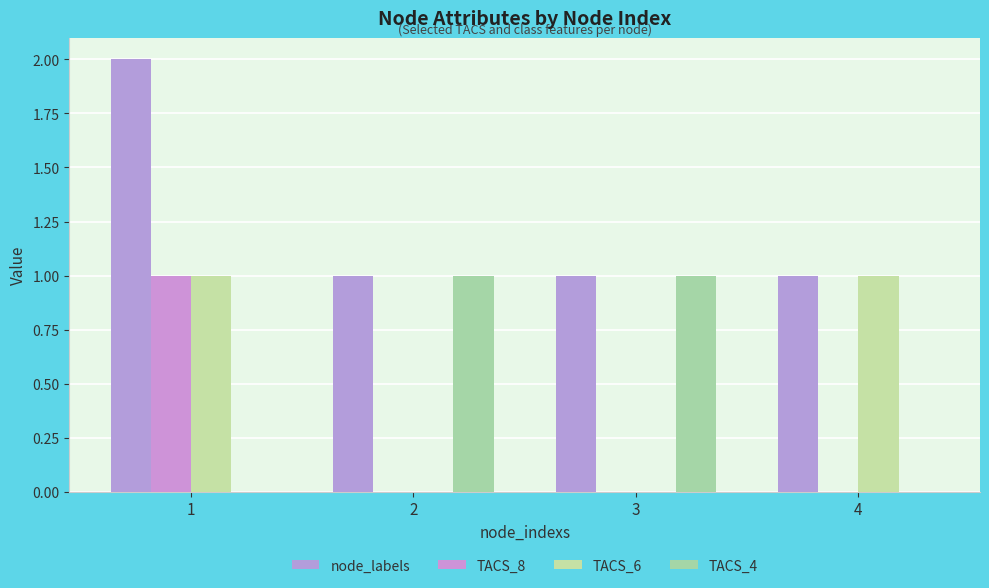

What is the total value across all series at 3?

2